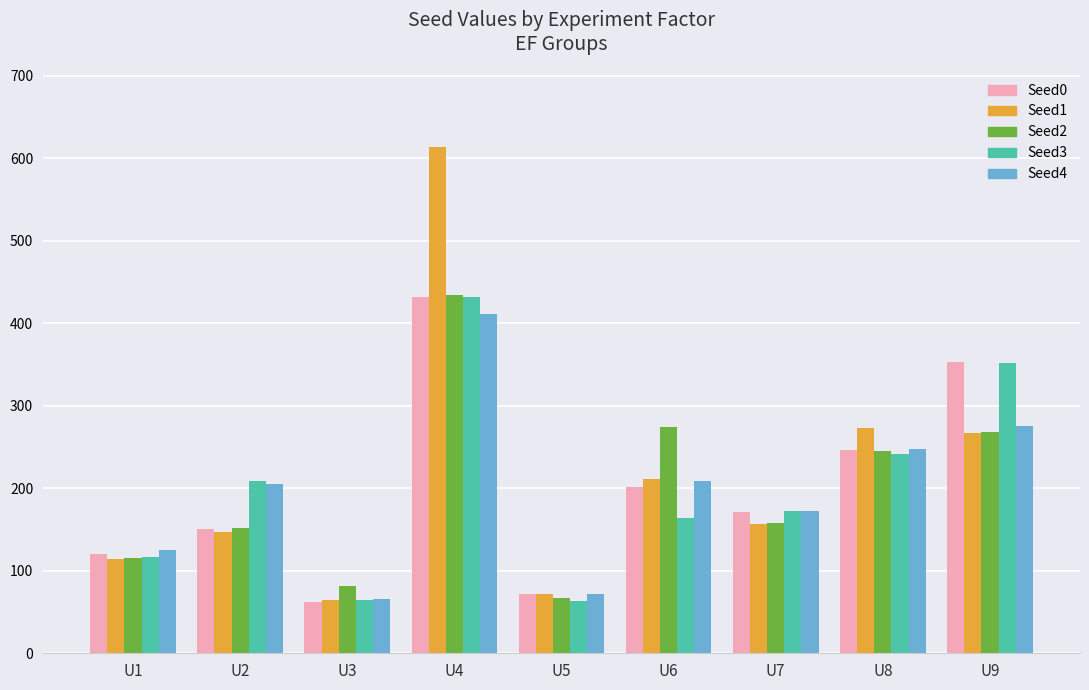

What is the difference between the maximum and minimum values in the Seed0 series?

369.8